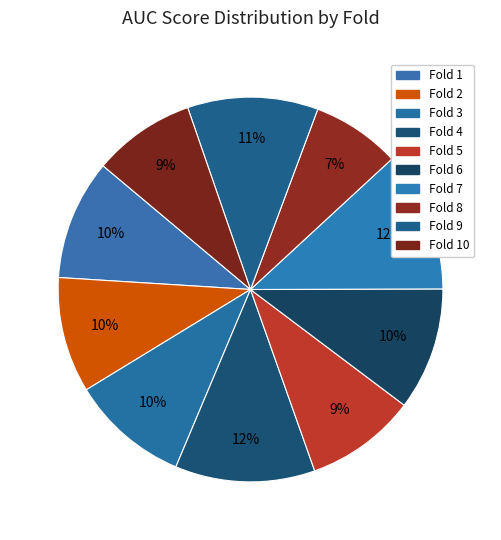

What is the largest slice in the pie chart?

7